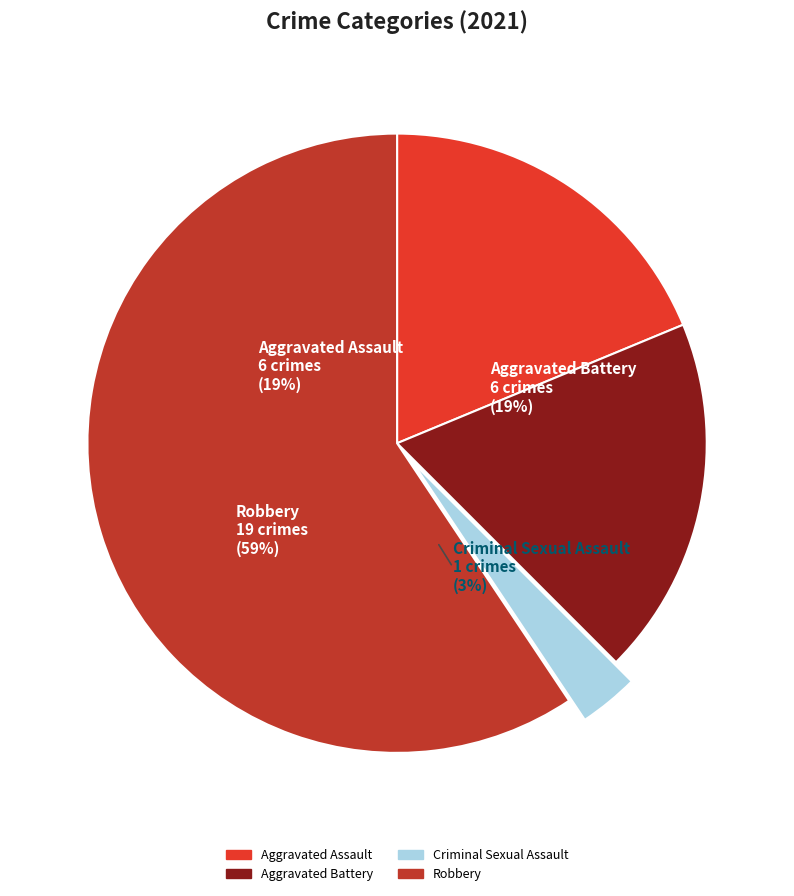

What is the change in value from Aggravated Assault to Robbery?

+13